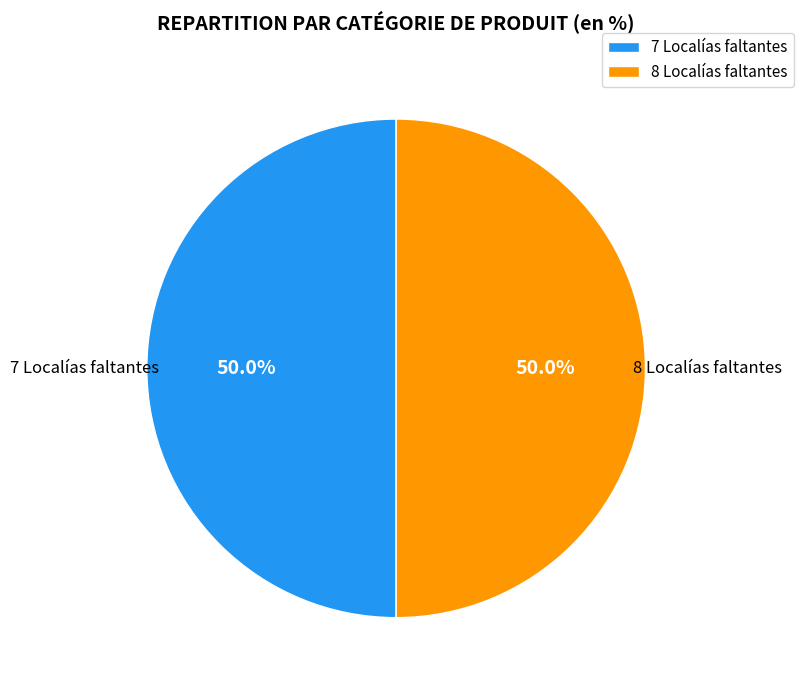

Approximately how many times larger is the value at 7 Localías faltantes compared to 8 Localías faltantes?

1.0